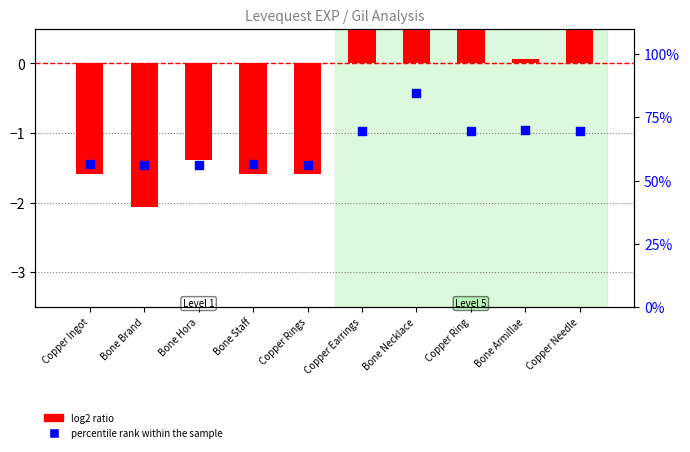

At how many categories does at least one series exceed 35?

10